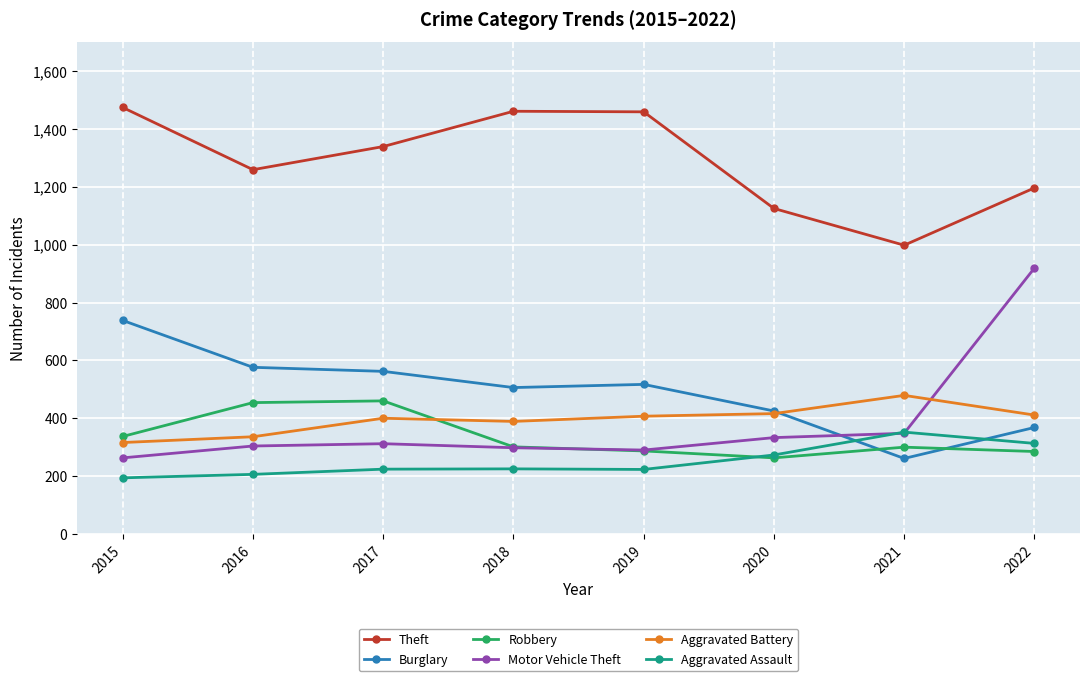

How many interior local valleys does the Theft series have?

2